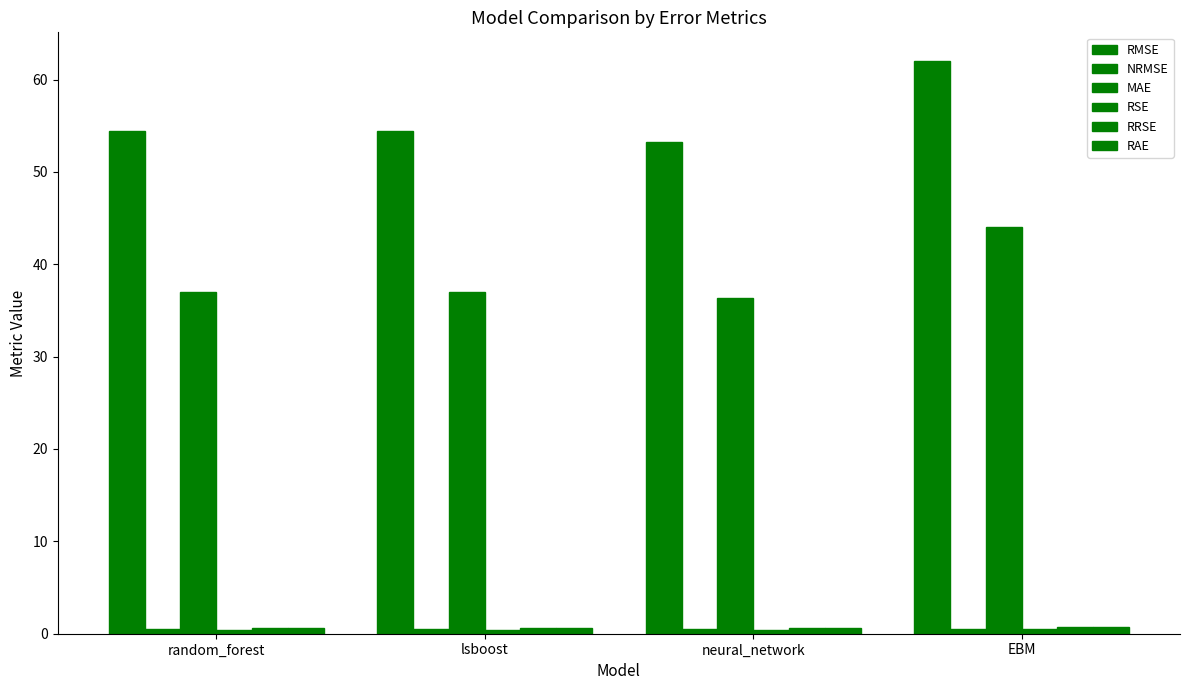

What is the sum of all MAE values?

154.4